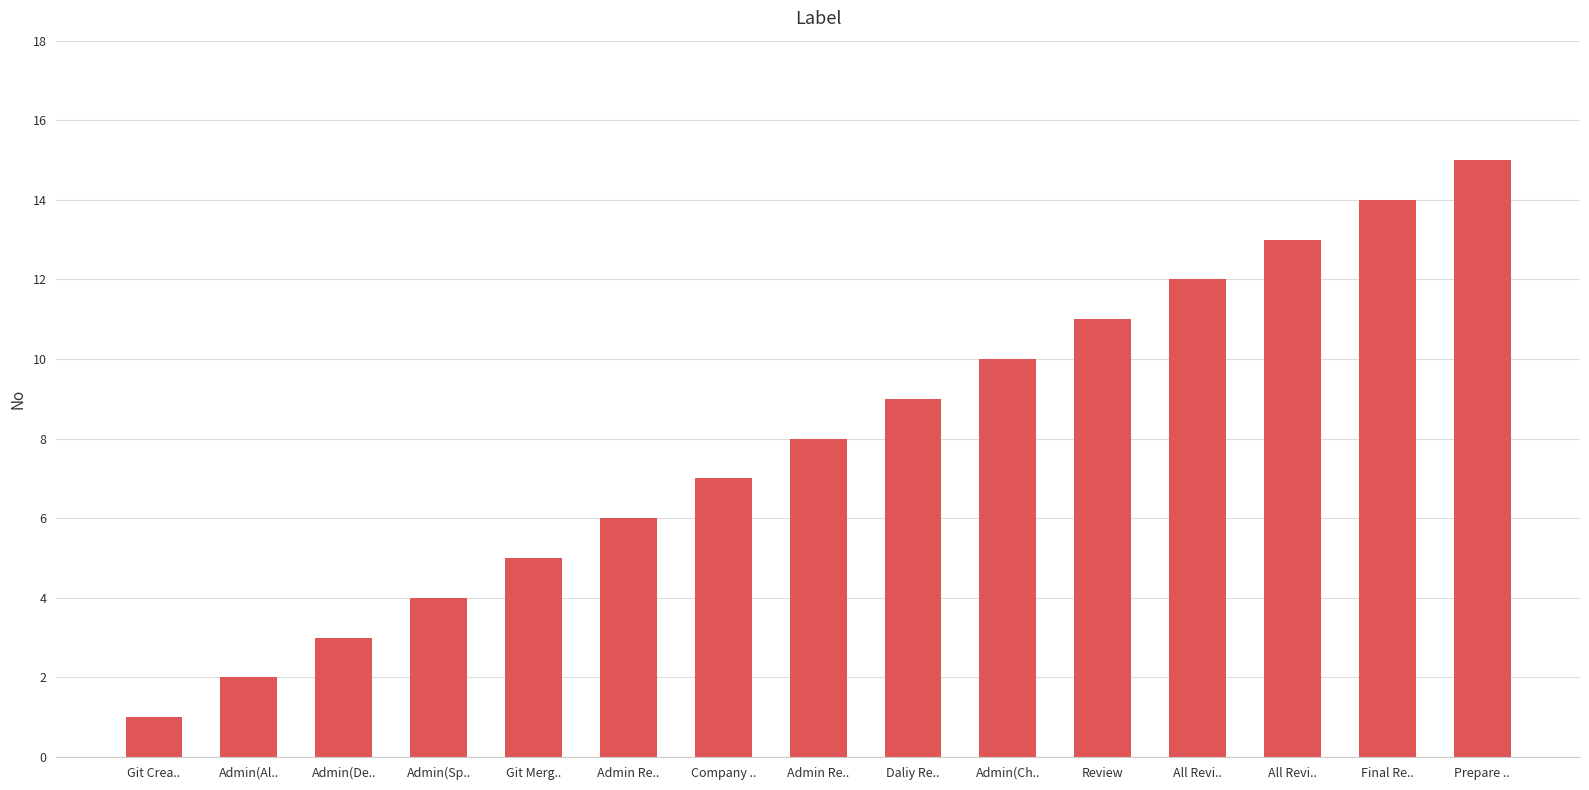

What is the minimum value shown in the chart?

1